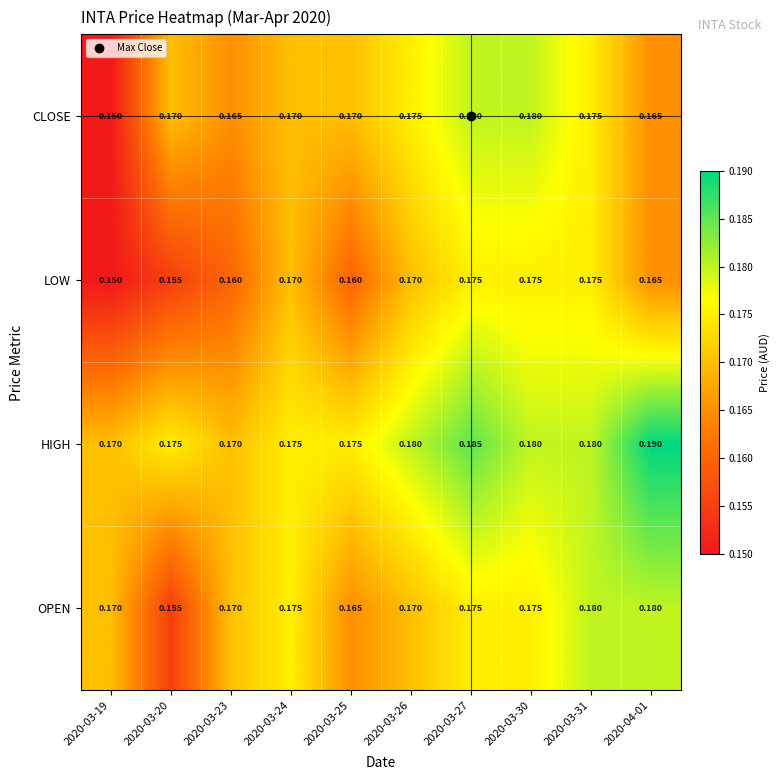

Count the number of categories in the chart.

10